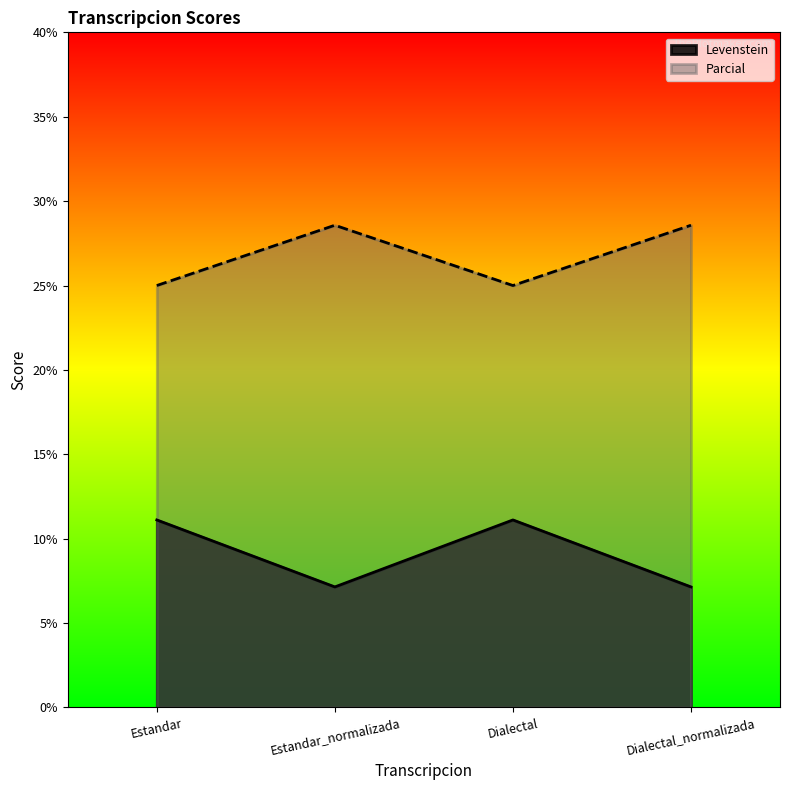

Reading right to left, list all the values displayed in this chart.

Levenstein: 7.1	11.1	7.1	11.1
Parcial: 28.6	25.0	28.6	25.0